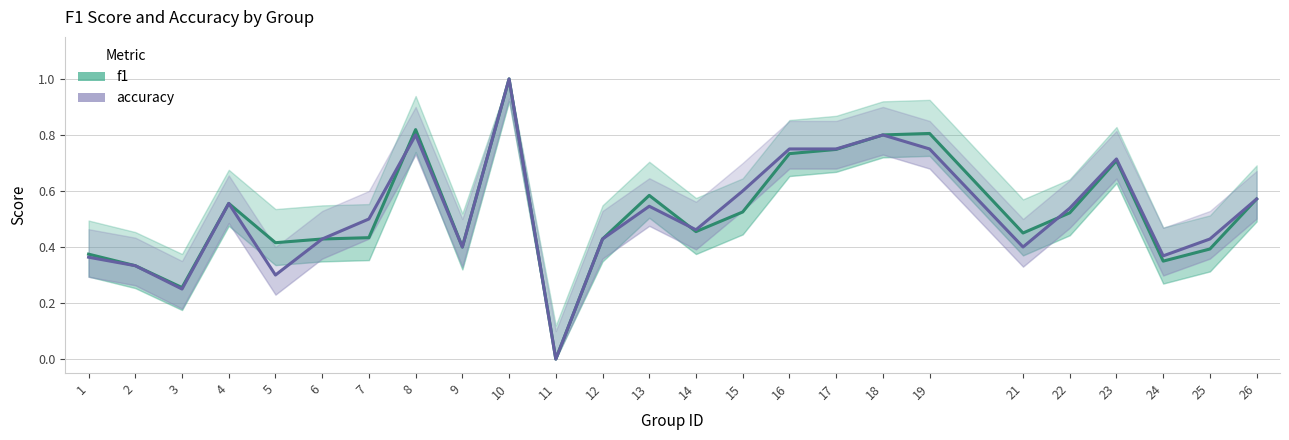

Reading right to left, what are all the values shown in this chart?

f1: 26=0.6	25=0.4	24=0.3	23=0.7	22=0.5	21=0.5	19=0.8	18=0.8	17=0.7	16=0.7	15=0.5	14=0.5	13=0.6	12=0.4	11=0.0	10=1.0	9=0.4	8=0.8	7=0.4	6=0.4	5=0.4	4=0.6	3=0.3	2=0.3	1=0.4
accuracy: 26=0.6	25=0.4	24=0.4	23=0.7	22=0.5	21=0.4	19=0.8	18=0.8	17=0.8	16=0.8	15=0.6	14=0.5	13=0.5	12=0.4	11=0.0	10=1.0	9=0.4	8=0.8	7=0.5	6=0.4	5=0.3	4=0.6	3=0.2	2=0.3	1=0.4